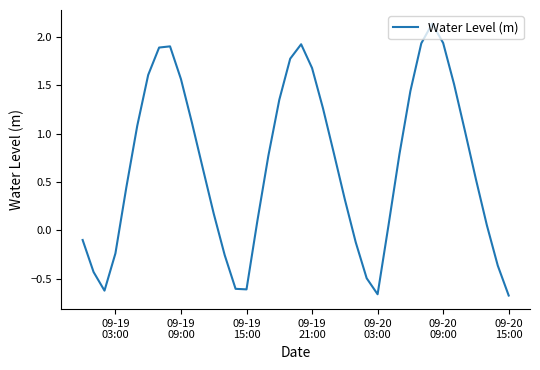

What is the difference between the maximum and minimum values?

2.8